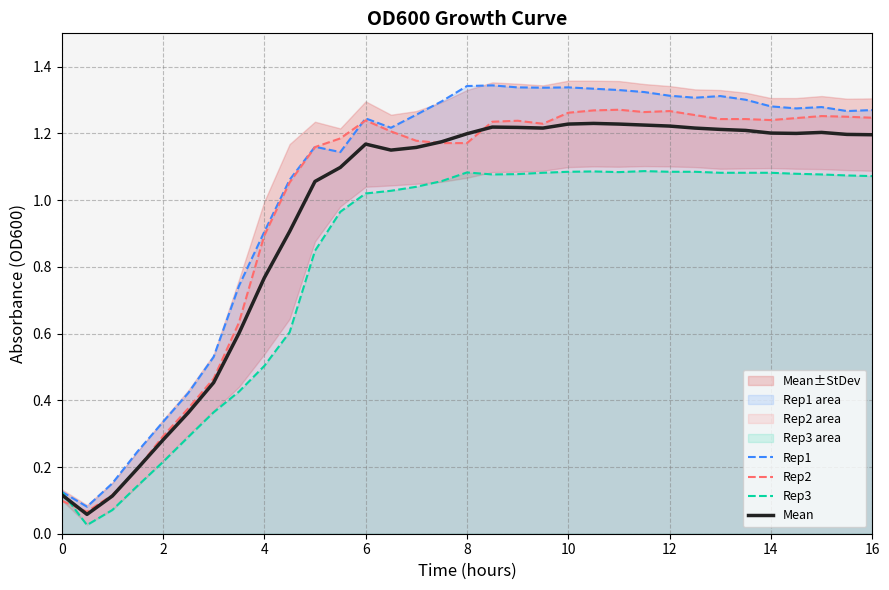

Reading right to left, list all the values displayed in this chart.

Rep1: 1.3	1.3	1.3	1.3	1.3	1.3	1.3	1.3	1.3	1.3	1.3	1.3	1.3	1.3	1.3	1.3	1.3	1.3	1.3	1.2	1.2	1.1	1.2	1.1	0.9	0.7	0.5	0.4	0.3	0.2	0.2	0.1	0.1
Rep2: 1.2	1.2	1.3	1.2	1.2	1.2	1.2	1.3	1.3	1.3	1.3	1.3	1.3	1.2	1.2	1.2	1.2	1.2	1.2	1.2	1.2	1.2	1.2	1.1	0.9	0.6	0.5	0.4	0.3	0.2	0.1	0.1	0.1
Rep3: 1.1	1.1	1.1	1.1	1.1	1.1	1.1	1.1	1.1	1.1	1.1	1.1	1.1	1.1	1.1	1.1	1.1	1.1	1.0	1.0	1.0	1.0	0.8	0.6	0.5	0.4	0.4	0.3	0.2	0.1	0.1	0.0	0.1
Mean: 1.2	1.2	1.2	1.2	1.2	1.2	1.2	1.2	1.2	1.2	1.2	1.2	1.2	1.2	1.2	1.2	1.2	1.2	1.2	1.1	1.2	1.1	1.1	0.9	0.8	0.6	0.5	0.4	0.3	0.2	0.1	0.1	0.1